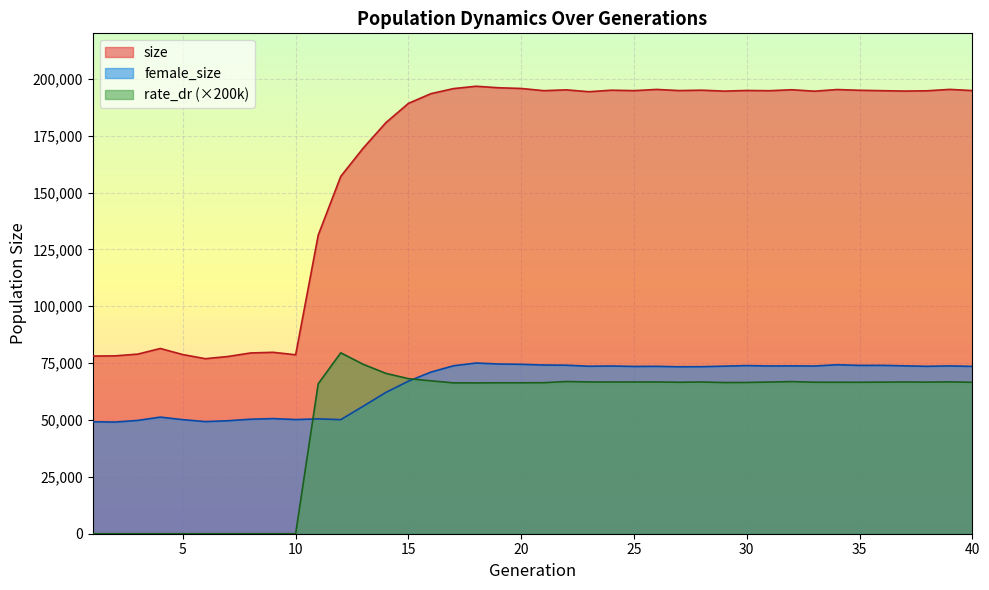

Is it true that size equals 194999.0 at 24?

True